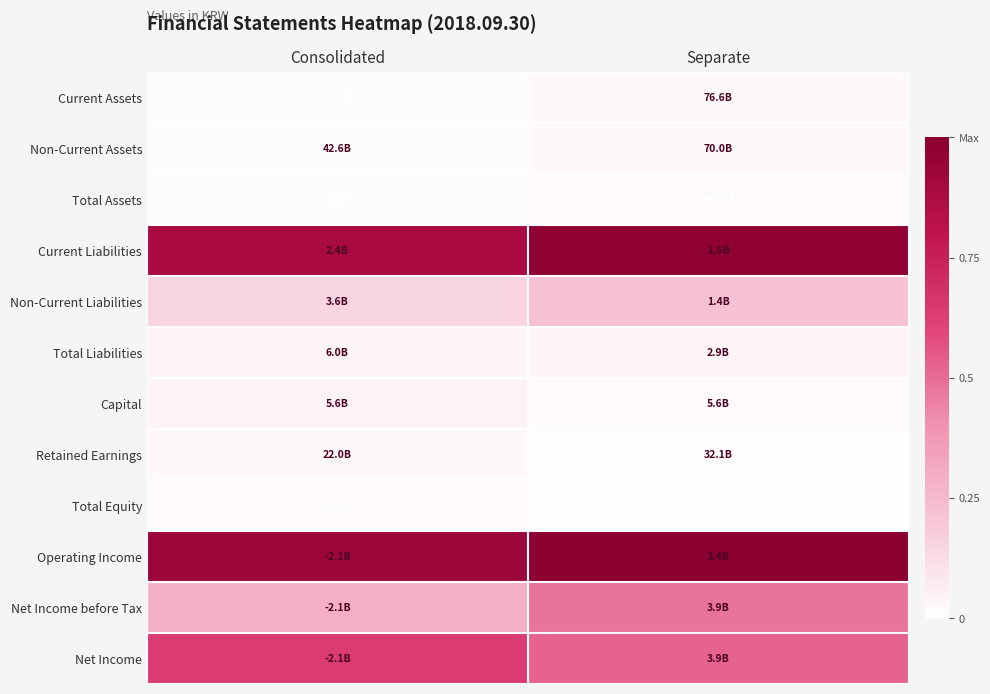

Reading left to right, list all the values displayed in this chart.

Net Income: Consolidated=0.6	Separate=0.5
Net Income before Tax: Consolidated=0.3	Separate=0.5
Operating Income: Consolidated=0.9	Separate=1.0
Total Equity: Consolidated=0.0	Separate=0.0
Retained Earnings: Consolidated=0.0	Separate=0.0
Capital: Consolidated=0.0	Separate=0.0
Total Liabilities: Consolidated=0.0	Separate=0.0
Non-Current Liabilities: Consolidated=0.1	Separate=0.2
Current Liabilities: Consolidated=0.9	Separate=1.0
Total Assets: Consolidated=0.0	Separate=0.0
Non-Current Assets: Consolidated=0.0	Separate=0.0
Current Assets: Consolidated=0.0	Separate=0.0